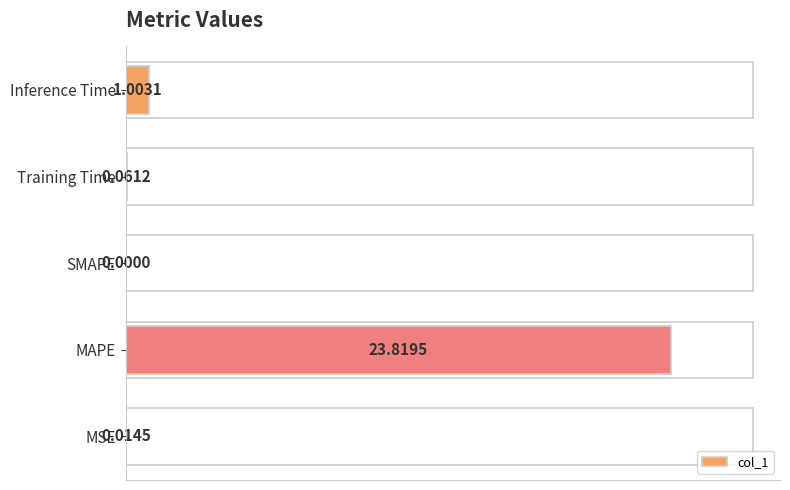

What is the change in value from MAPE to Training Time?

-99.7